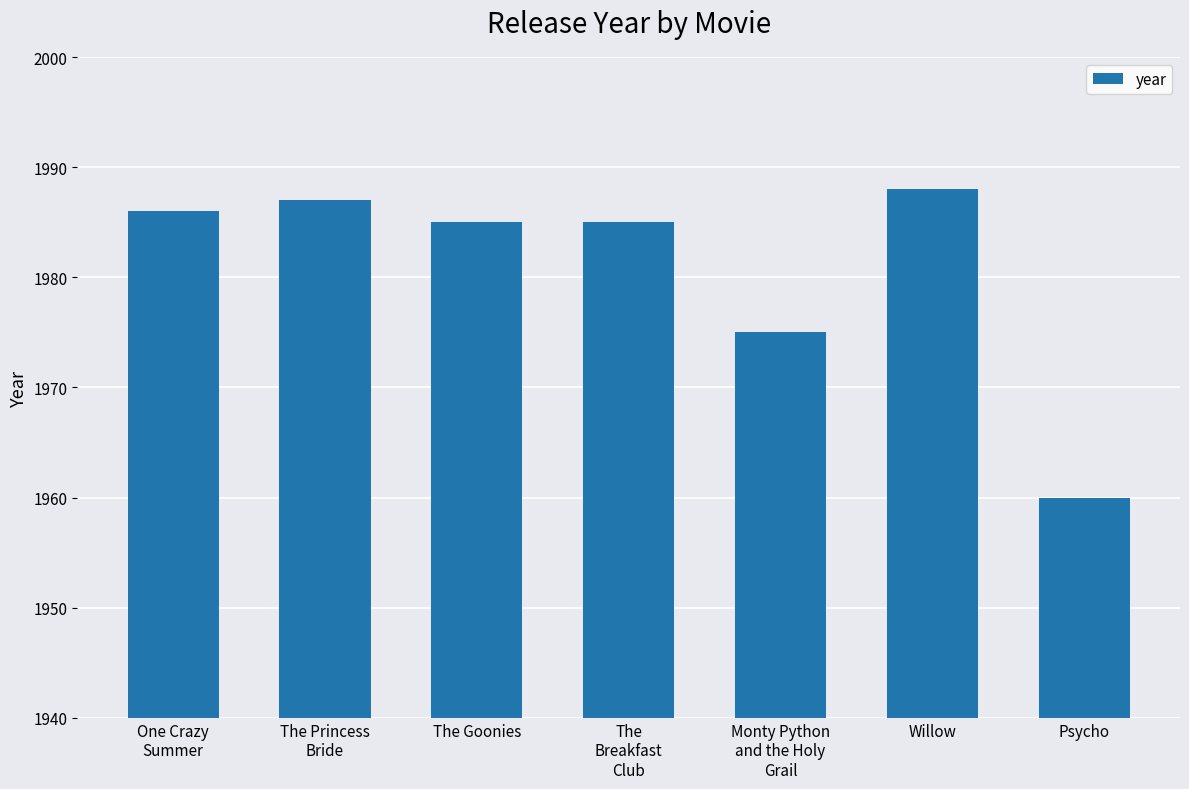

What is the value of the 5th bar from the left?

1975